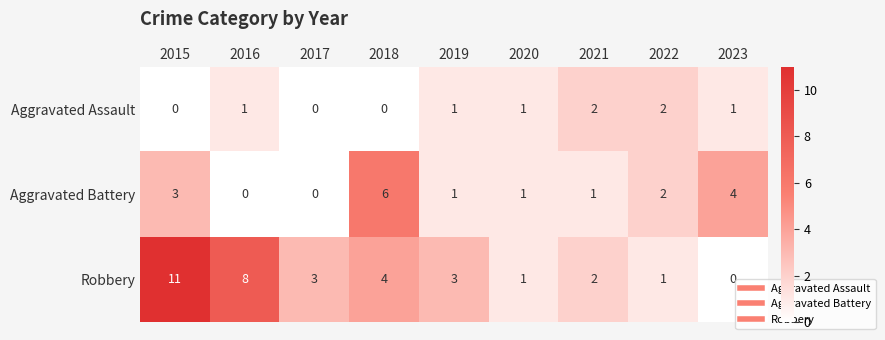

At which category is the sum across all series the highest?

2015